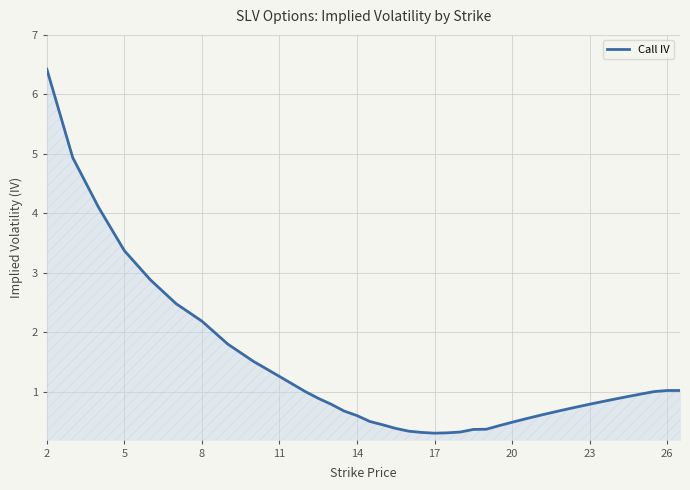

What is the maximum value shown in the chart?

6.4